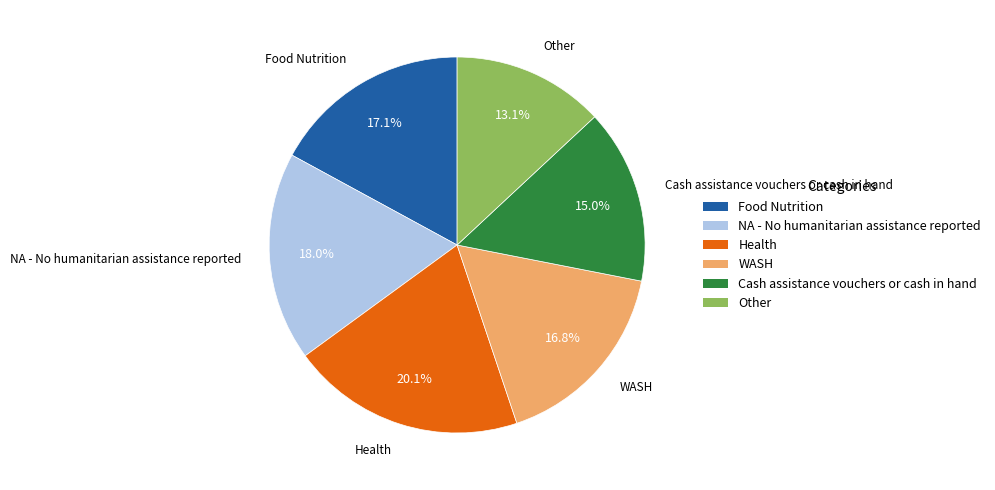

What percentage is NOT represented by Cash assistance vouchers or cash in hand?

85.0%